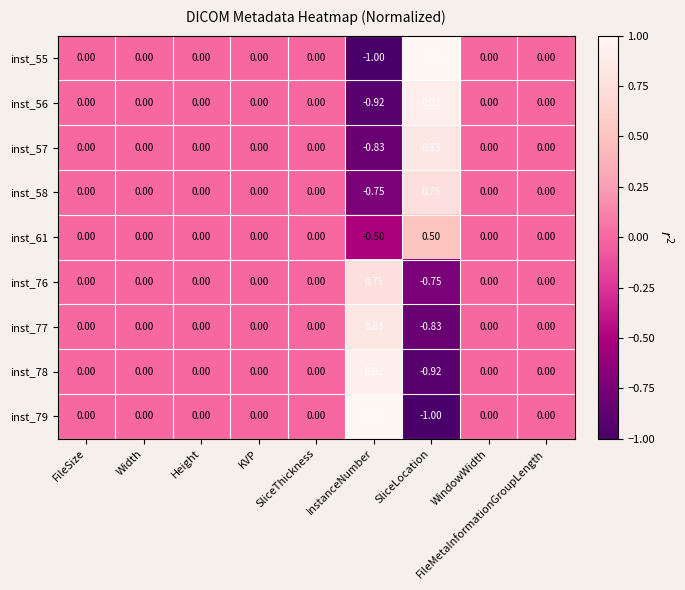

What is the difference between the highest and lowest values at InstanceNumber?

2.0